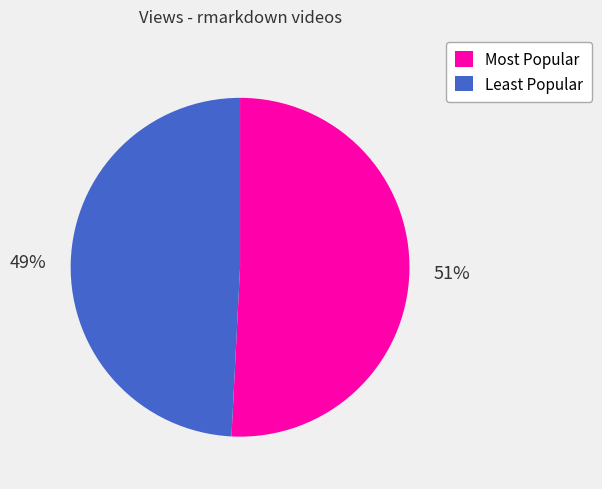

How many slices are in this pie chart?

2